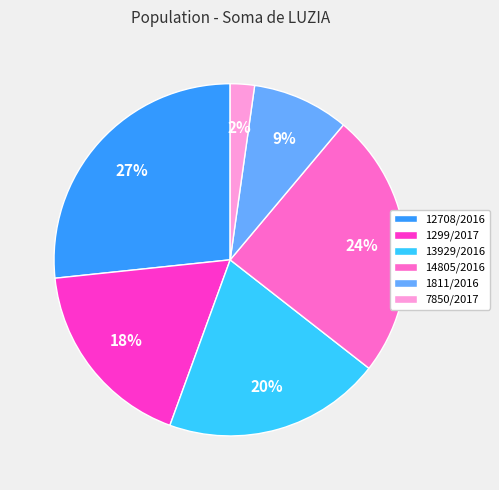

What percentage is the 1811/2016 slice, to the nearest percent?

9%